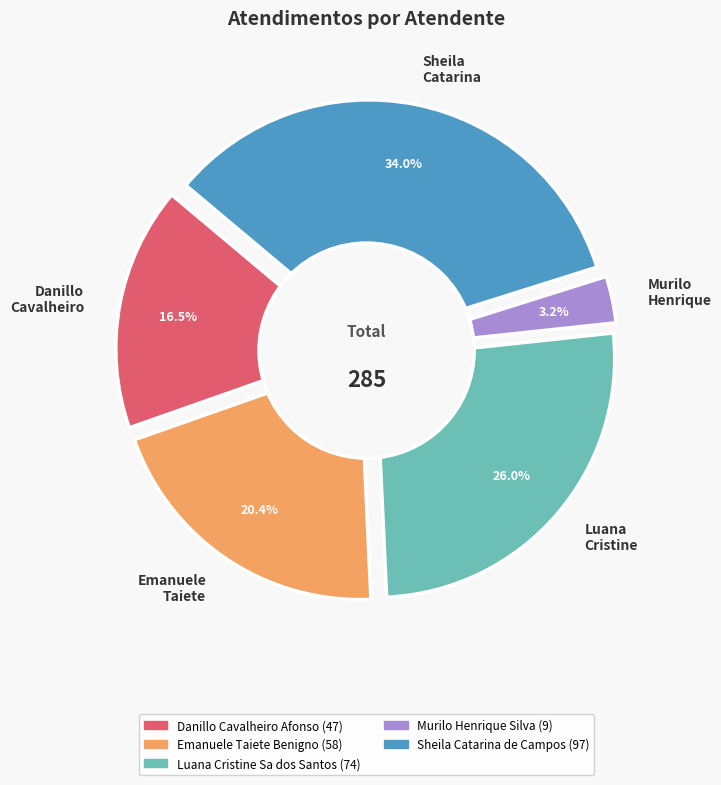

Is there any slice that represents more than half of the pie?

No